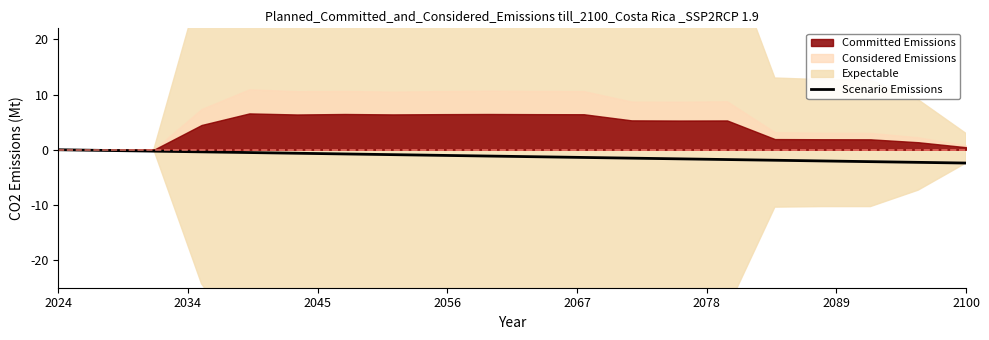

How many data points are less than -1?

12